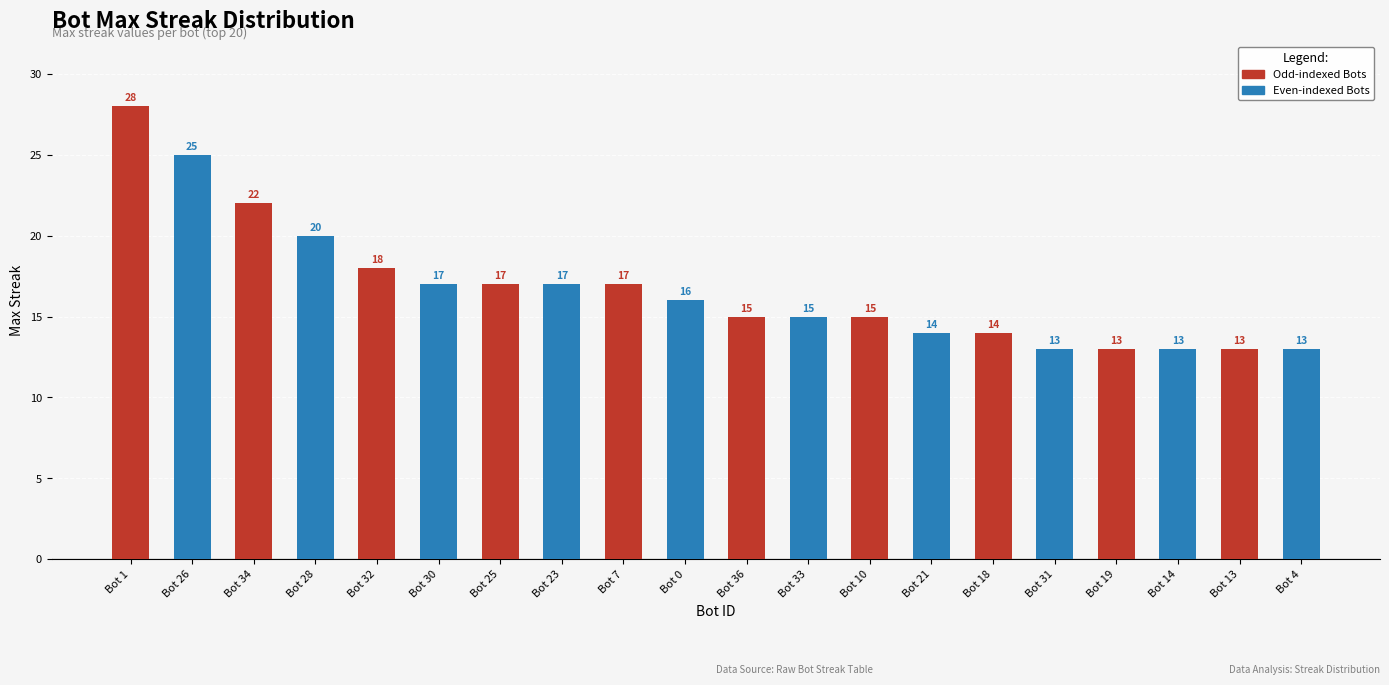

How many distinct data groups are displayed?

2